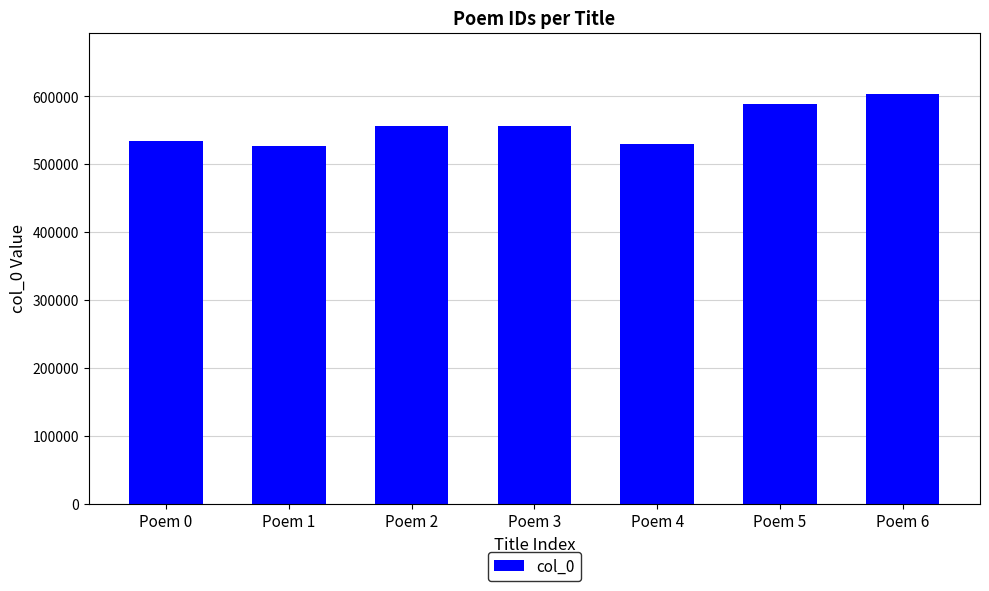

What is the value of the 6th bar from the left?

589479